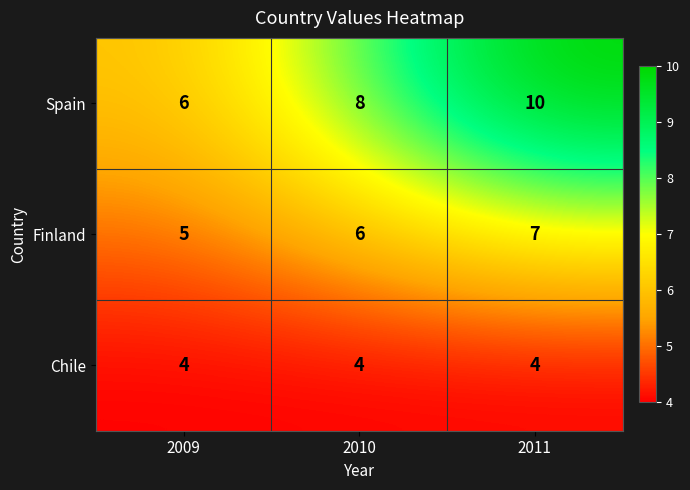

What is the approximate value of Spain at 2009?

6